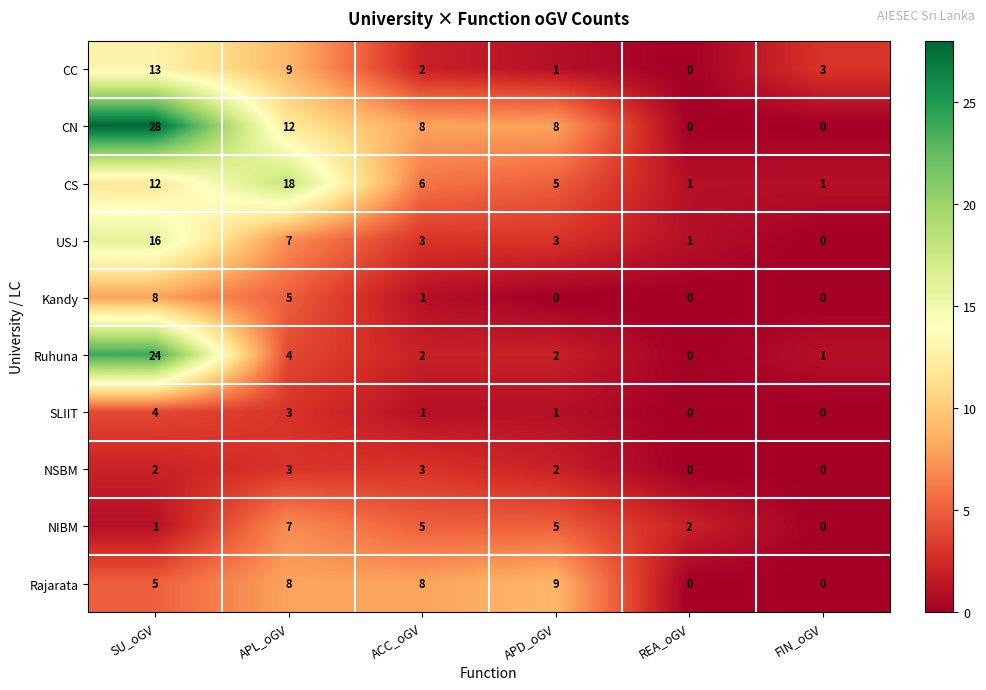

Is it true that CN equals 0 at FIN_oGV?

True